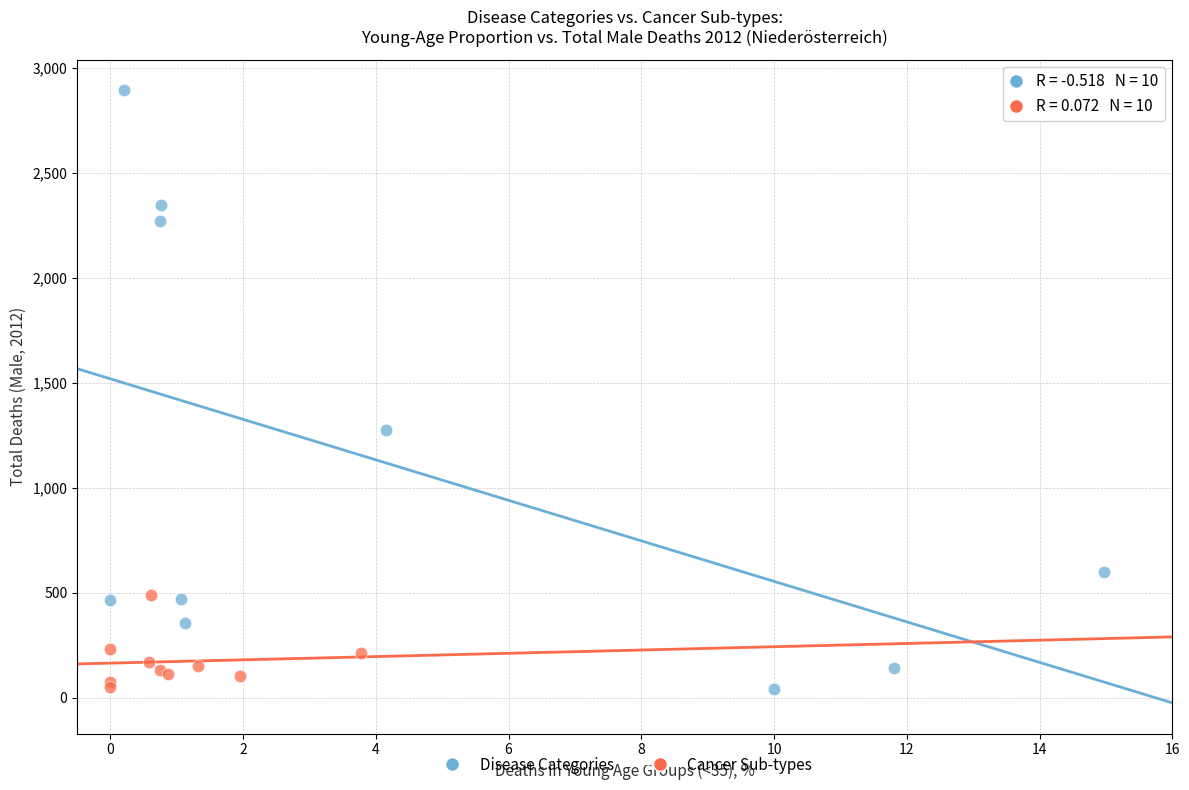

Which series contains the highest Y value?

Disease Categories